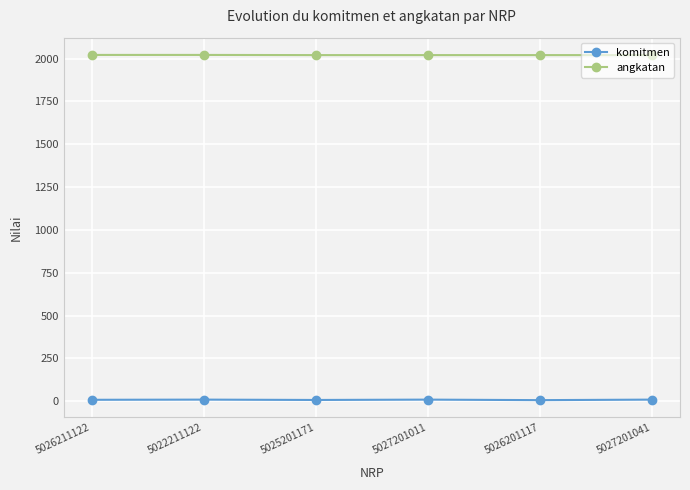

At how many categories does at least one series exceed 1900?

6